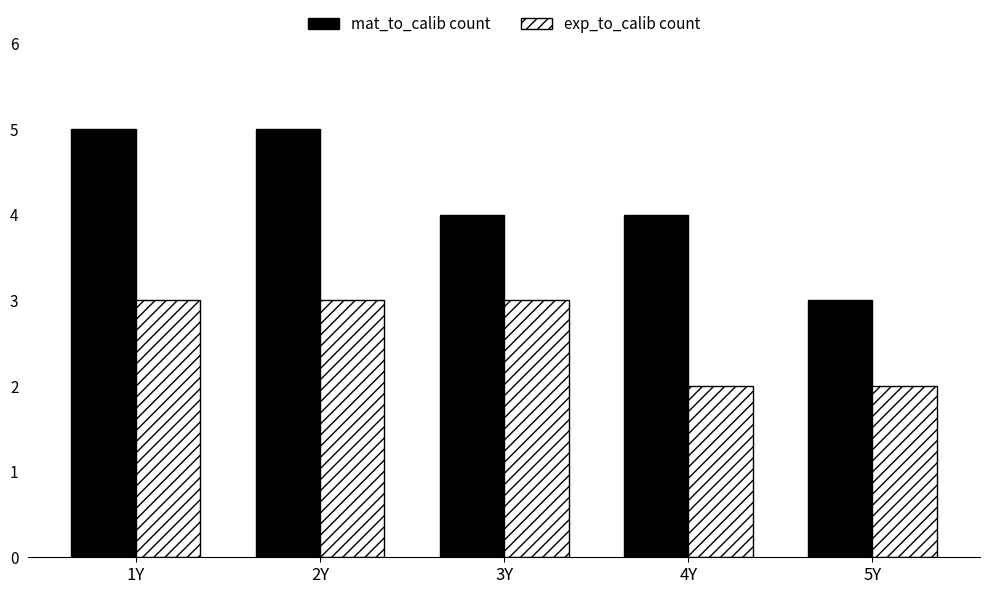

Is the value of mat_to_calib count at 3Y greater than the value of exp_to_calib count at 3Y?

Yes